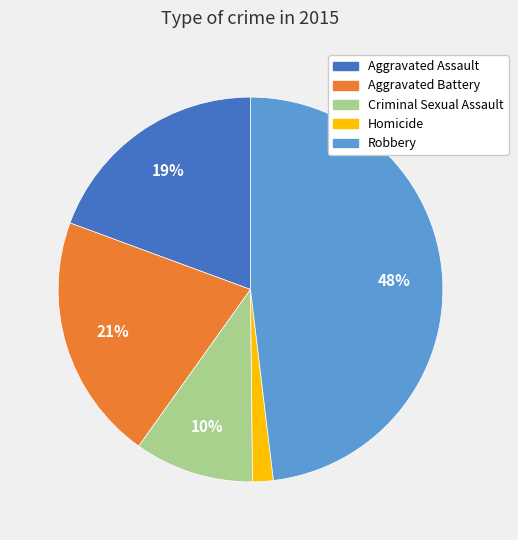

Is Criminal Sexual Assault the majority of the pie?

No